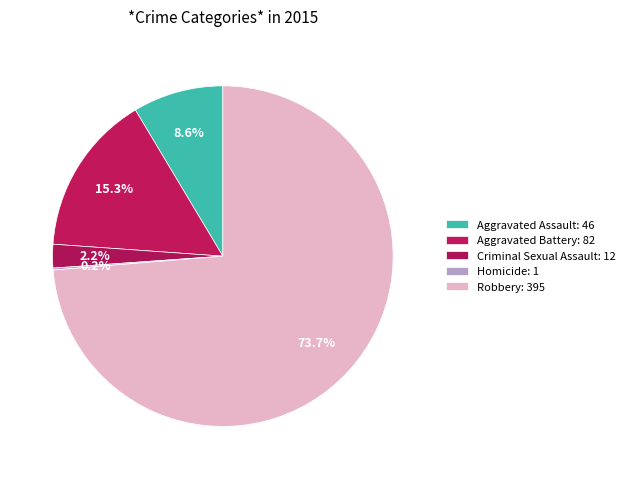

Which slice is the smallest?

Homicide